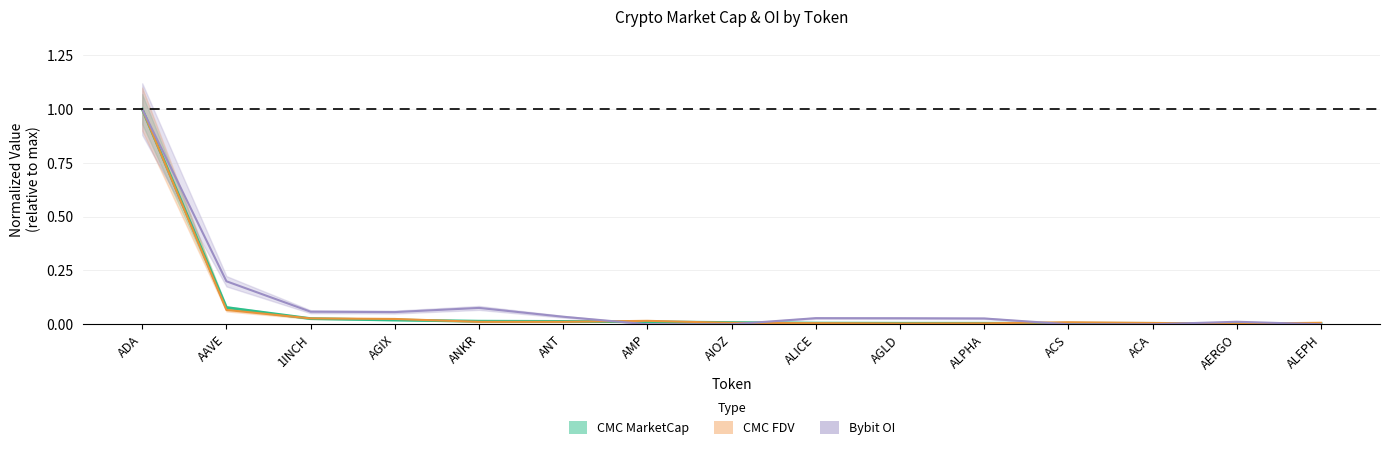

Between ACA and AERGO, which series saw the biggest shift?

Bybit_OI